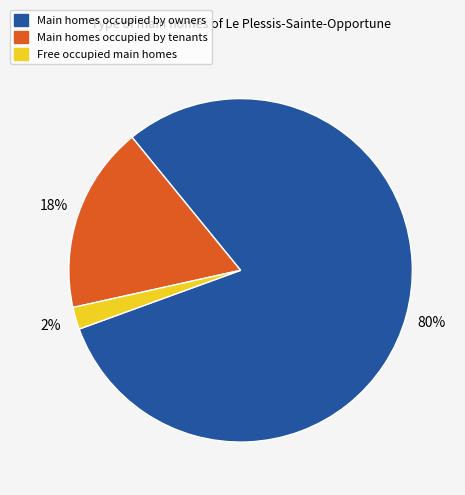

Does Main homes occupied by owners account for over 50% of the chart?

Yes